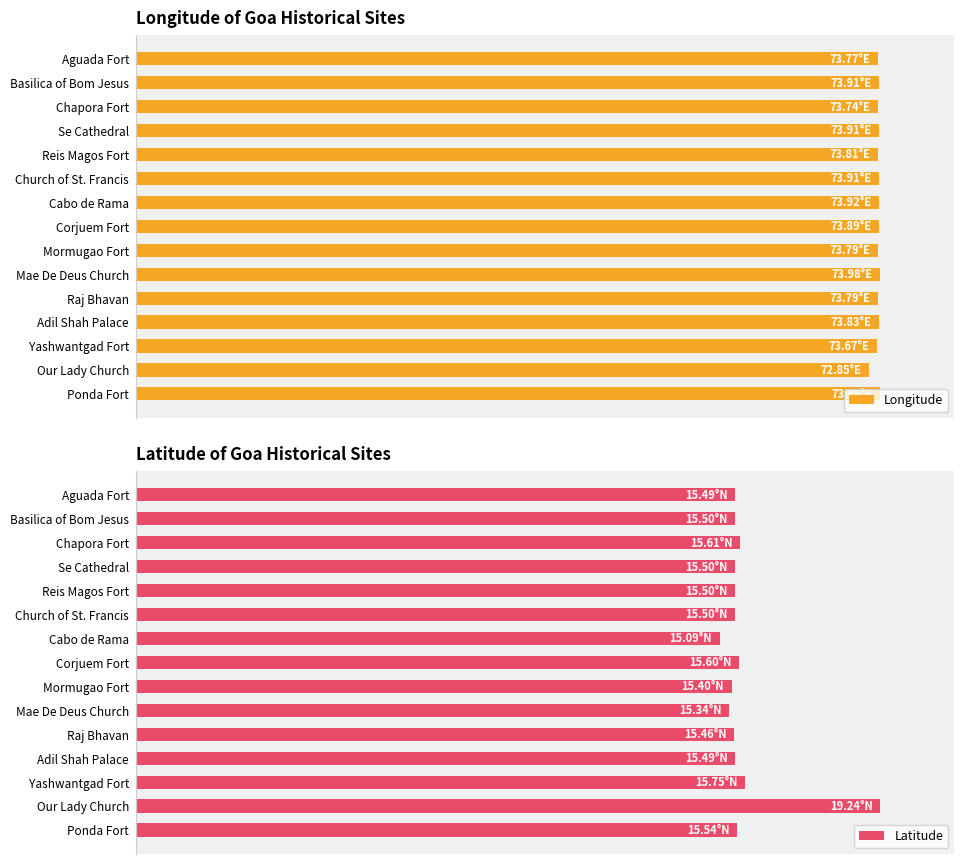

What is the sum of all Latitude values?

1226.7